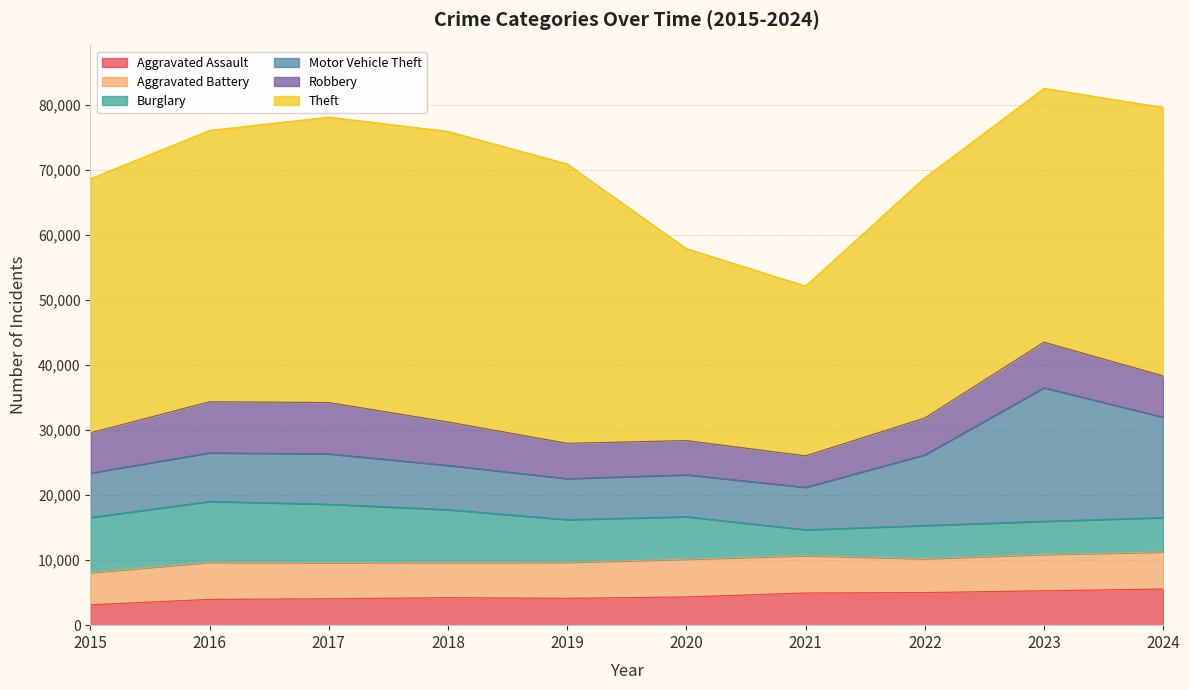

Reading left to right, what are all the values shown in this chart?

Aggravated Assault: 3144	3963	4055	4229	4133	4337	4944	5015	5286	5562
Aggravated Battery: 4939	5712	5558	5417	5539	5809	5750	5212	5593	5695
Burglary: 8464	9339	8978	8109	6546	6520	3971	5090	5090	5278
Motor Vehicle Theft: 6840	7479	7743	6807	6309	6451	6533	10866	20531	15440
Robbery: 6183	7851	7888	6675	5425	5258	4832	5656	6997	6349
Theft: 39052	41709	43870	44661	42946	29508	26098	36935	39014	41263